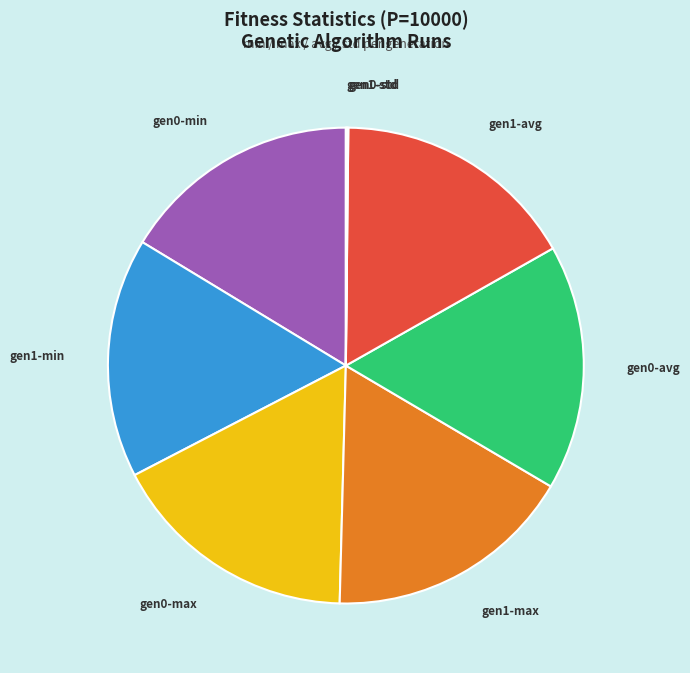

True or false: gen1-max accounts for 17% of the total.

True